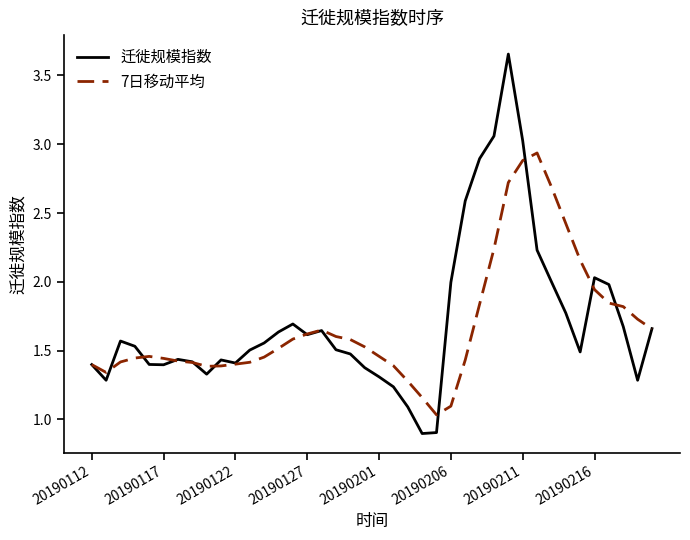

What is the minimum value shown in the chart?

0.9